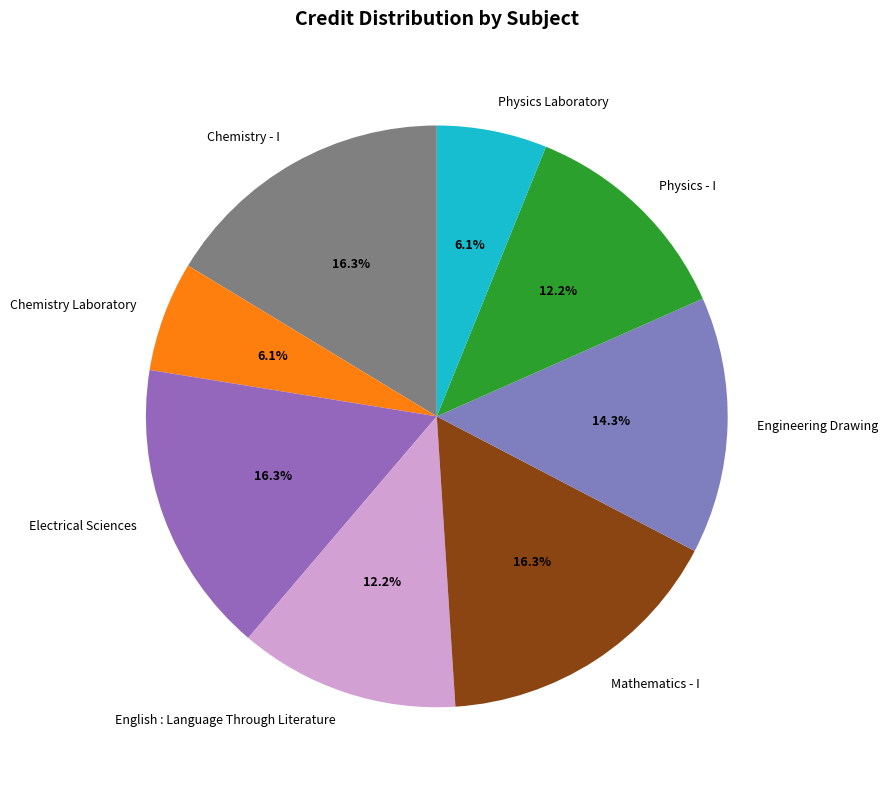

Does any single category account for the majority?

No